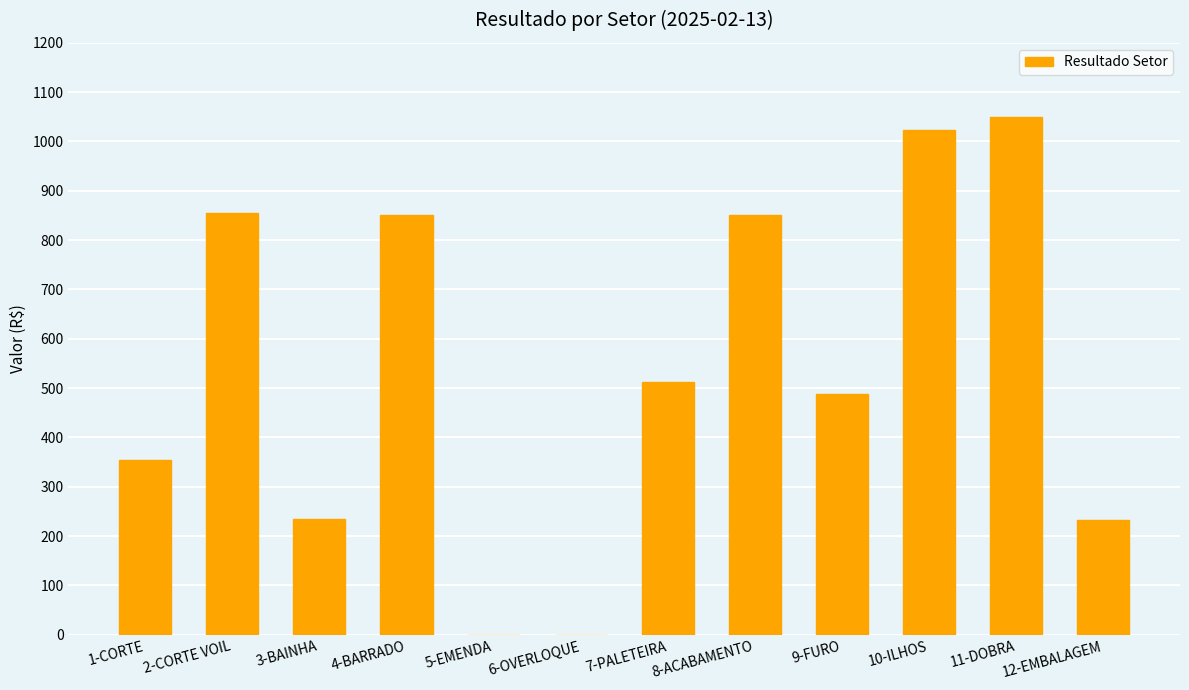

What is the maximum value shown in the chart?

1049.7